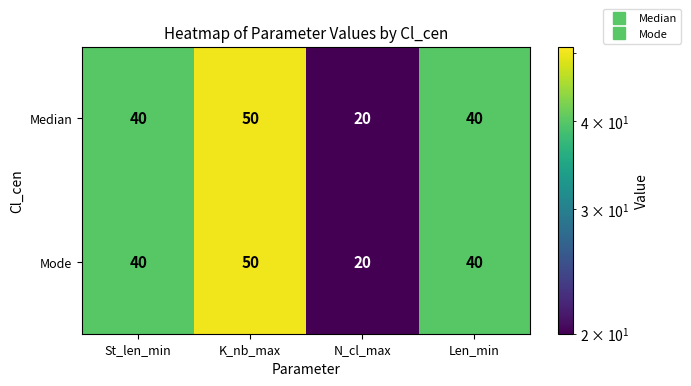

What is the total value across all series at Len_min?

80